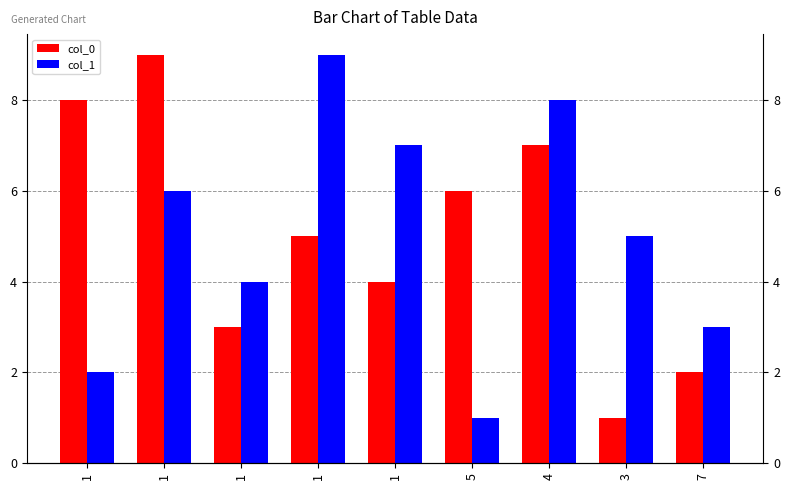

Which has a higher value, 4 or 1?

1